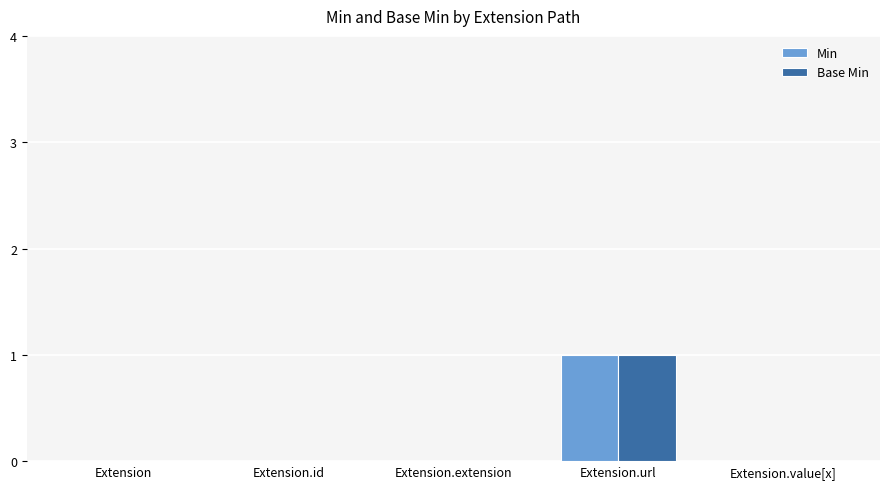

Are the bars grouped side by side (vs. stacked)?

Yes